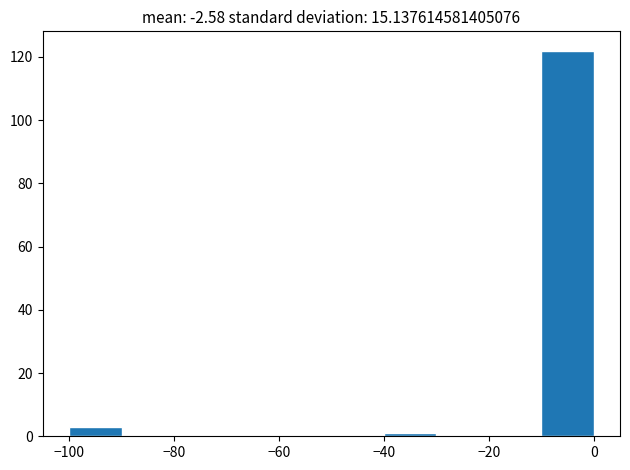

Over which range of the x-axis is the bar tallest?

-10 to 0